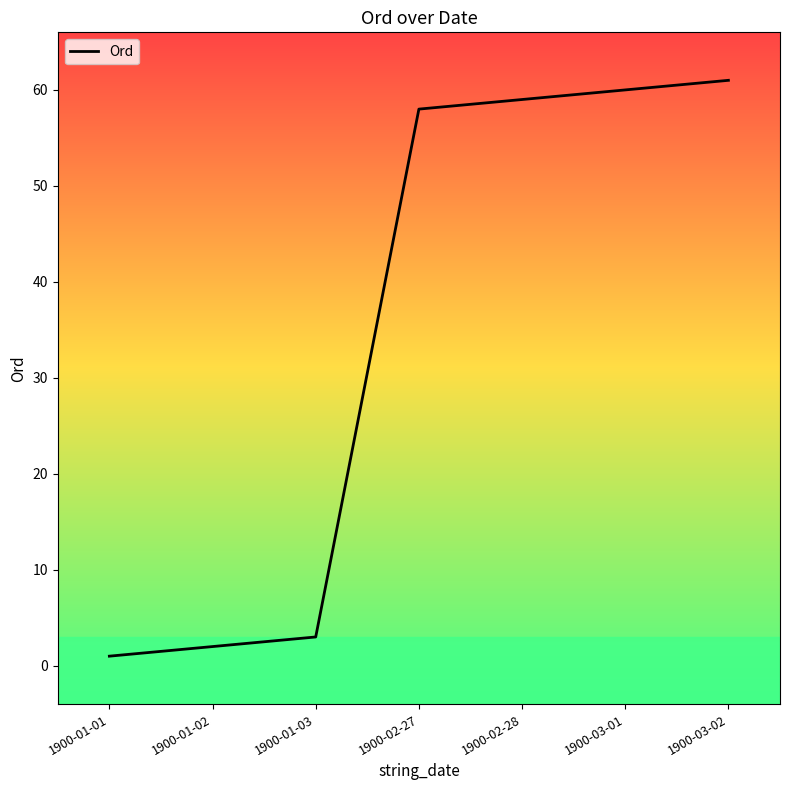

The value at 1900-03-02 is 61. True or false?

True